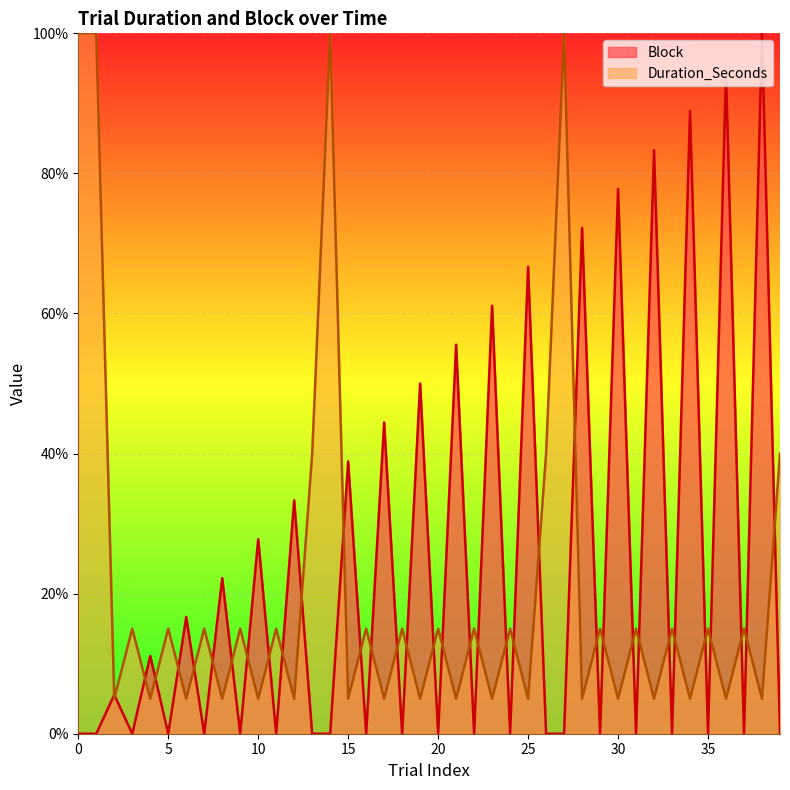

True or false: Block has a value of 0.7 at 25.

True